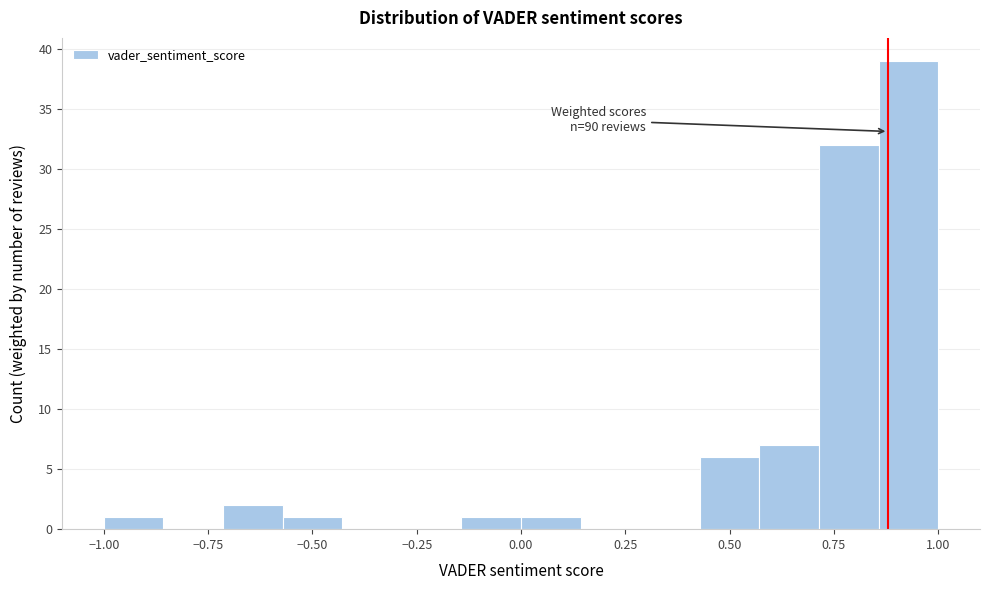

Read against the x-axis, roughly where is the centre of the tallest bar?

0.95